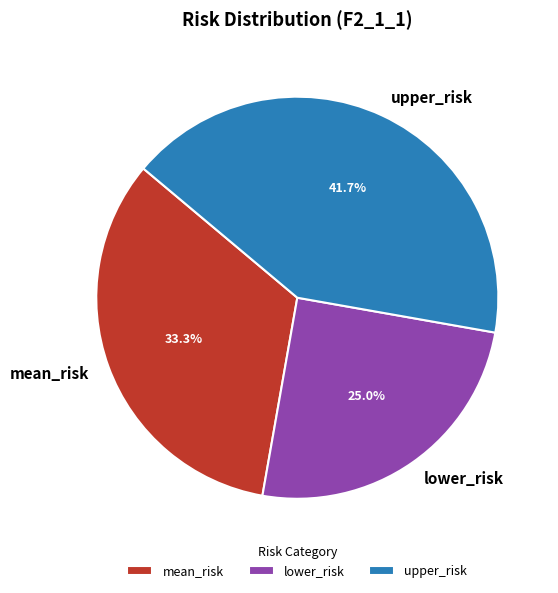

How many segments does this pie chart have?

3